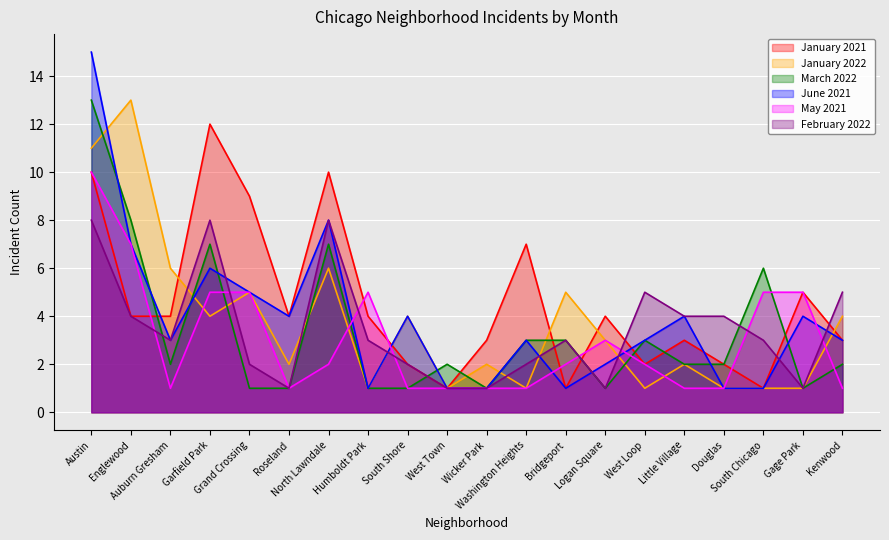

Rank the series by their maximum value, from lowest to highest.

February 2022, May 2021, January 2021, January 2022, March 2022, June 2021